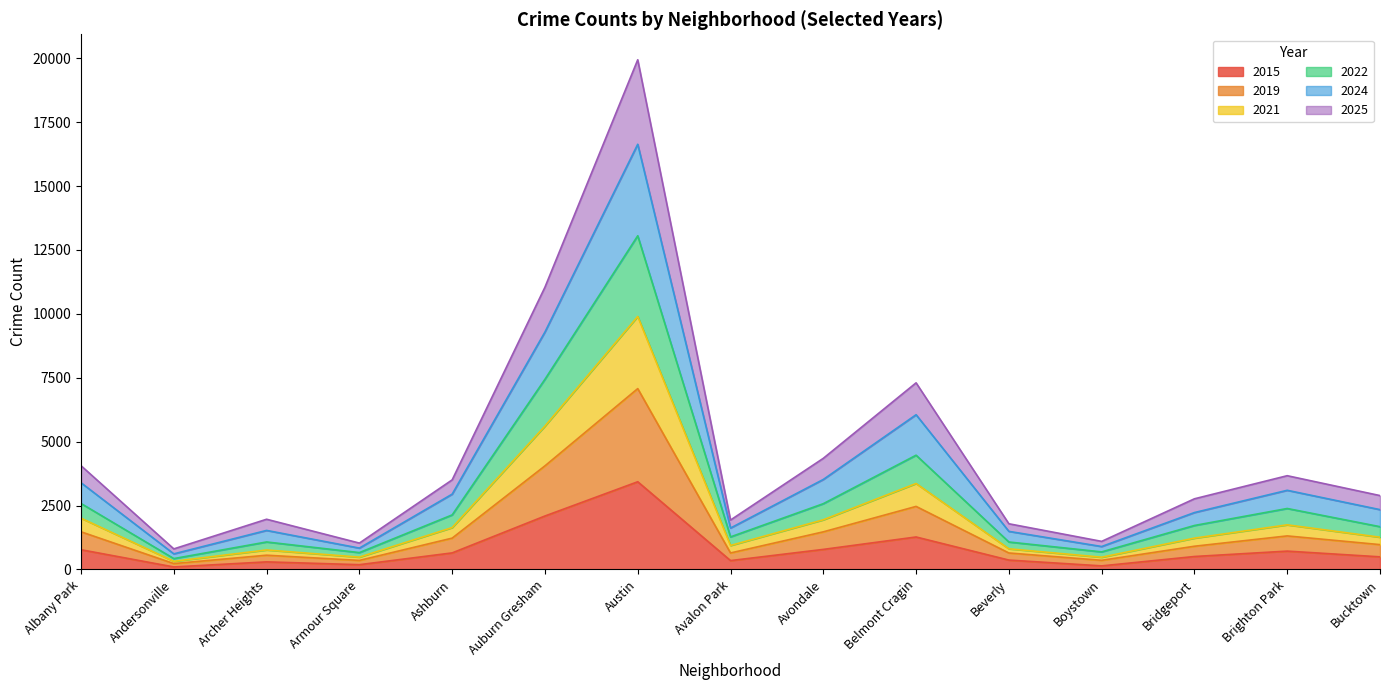

Is the value of 2015 at Armour Square greater than the value of 2024 at Beverly?

No